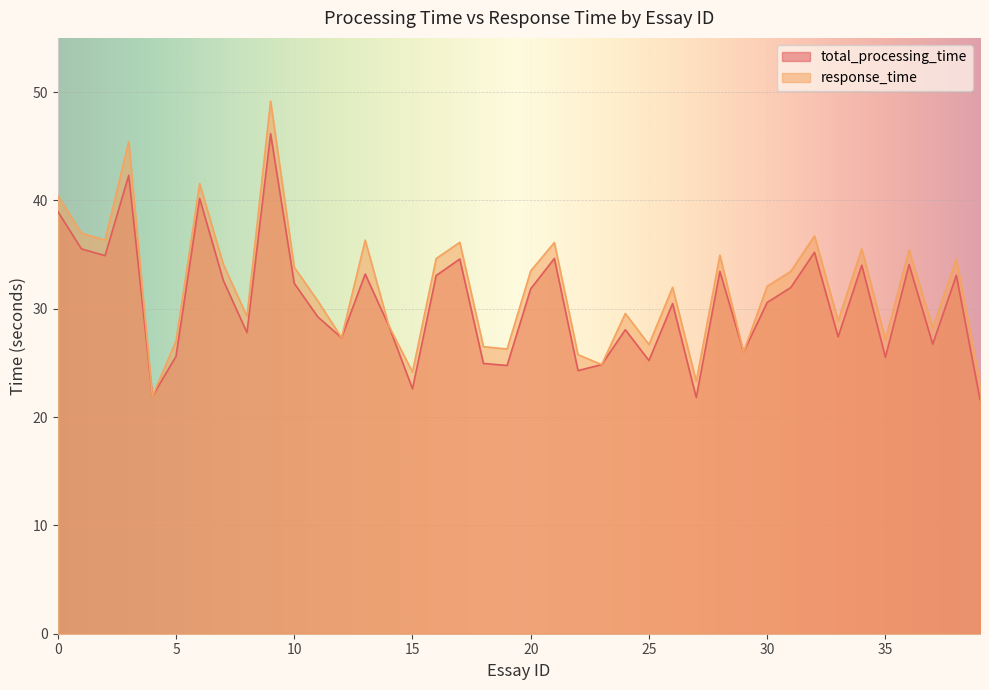

What is the difference between the maximum and minimum values in the response_time series?

27.3